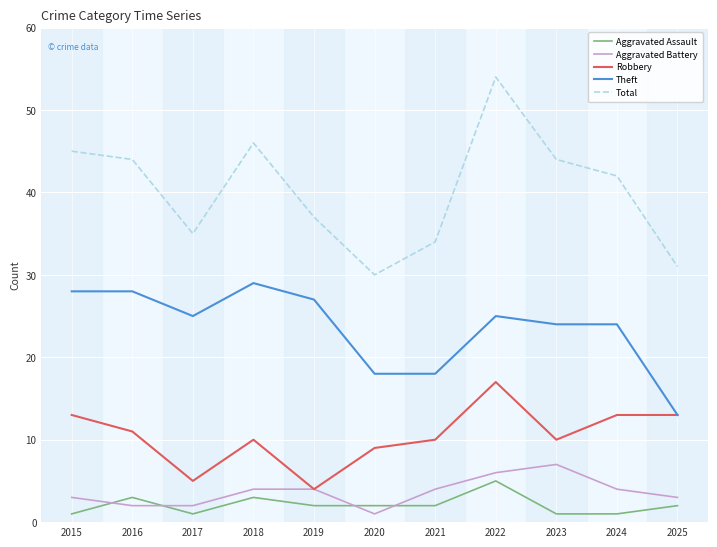

What are all the series names shown in the legend?

Aggravated Assault, Aggravated Battery, Robbery, Theft, Total